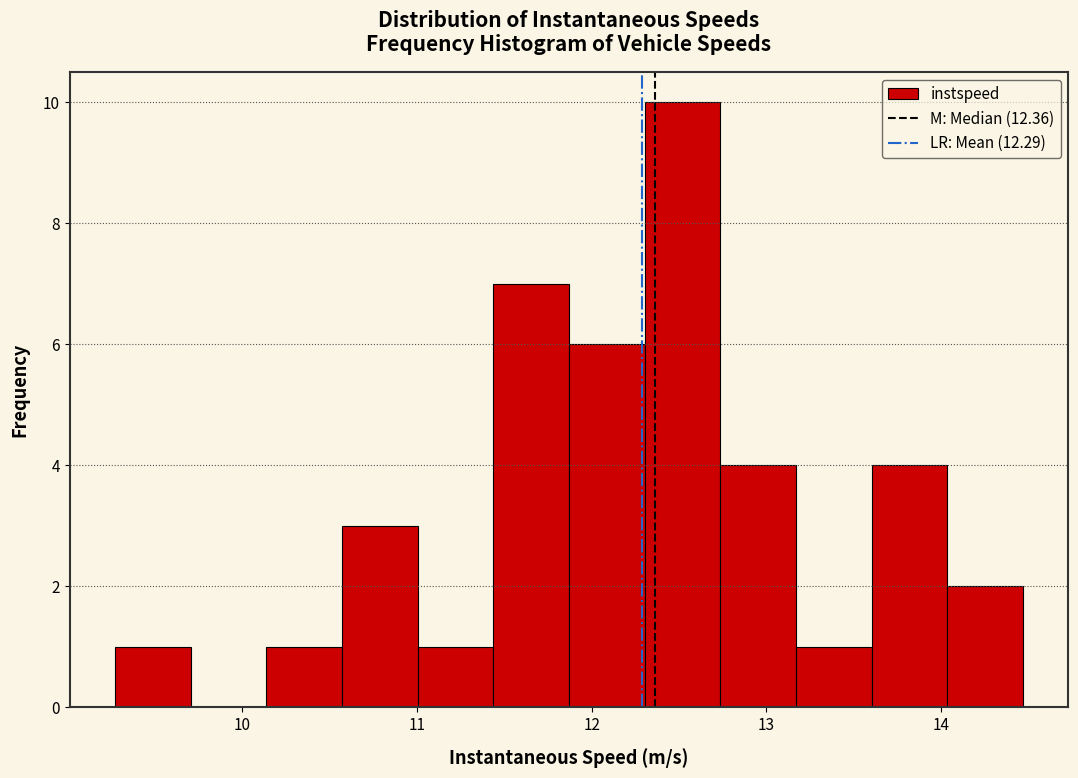

Which range on the x-axis has the tallest bar?

12.3 to 12.7